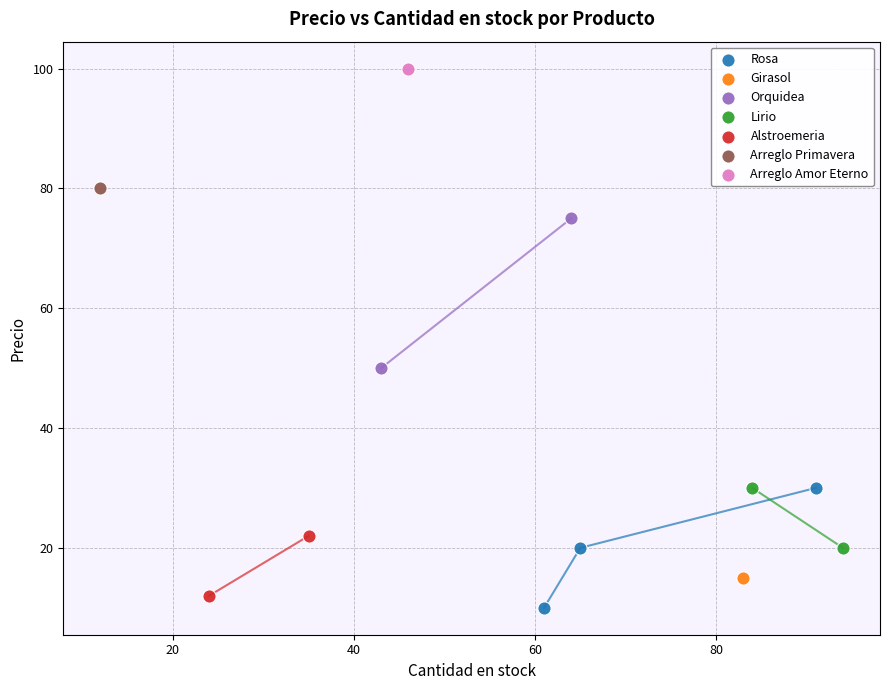

What are all the series names shown in the legend?

Rosa, Girasol, Orquidea, Lirio, Alstroemeria, Arreglo Primavera, Arreglo Amor Eterno